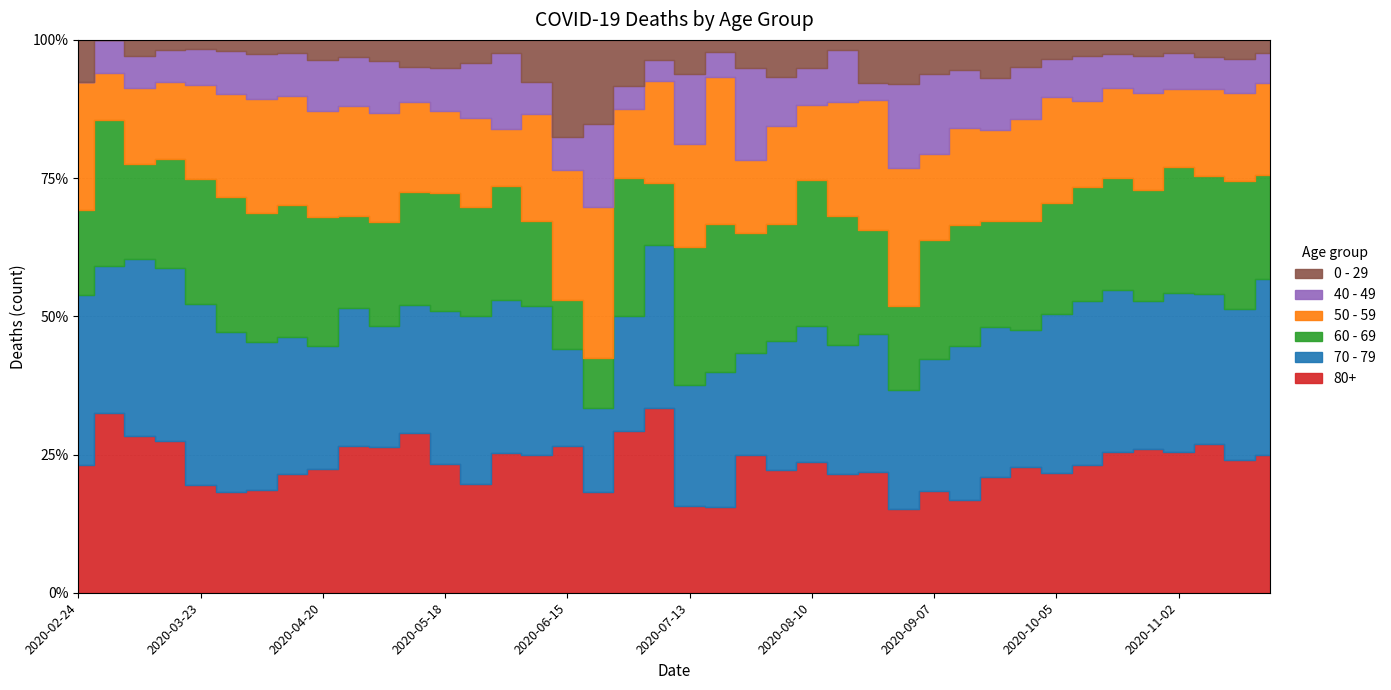

The 50 - 59 series shows 11 at 2020-08-03. True or false?

False